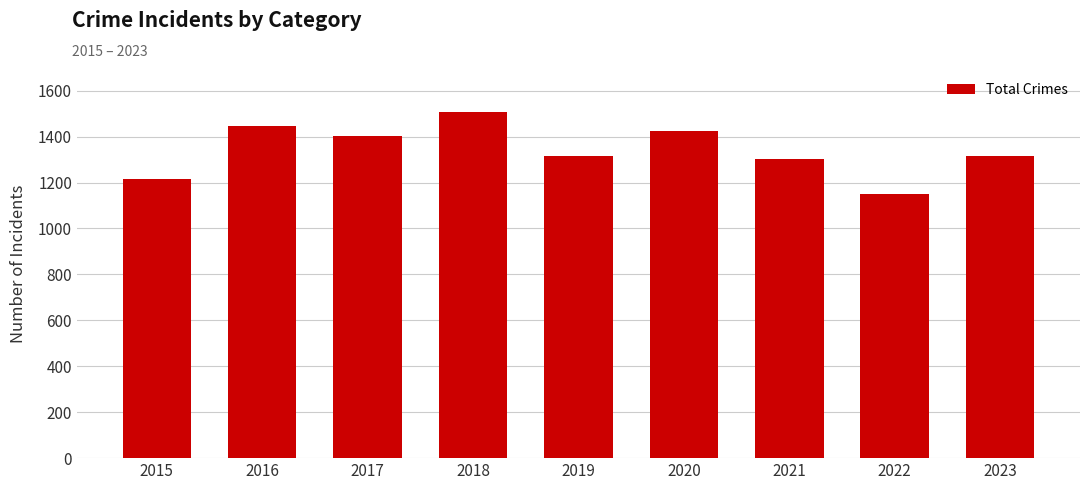

Which label corresponds to the largest value in the chart?

2018